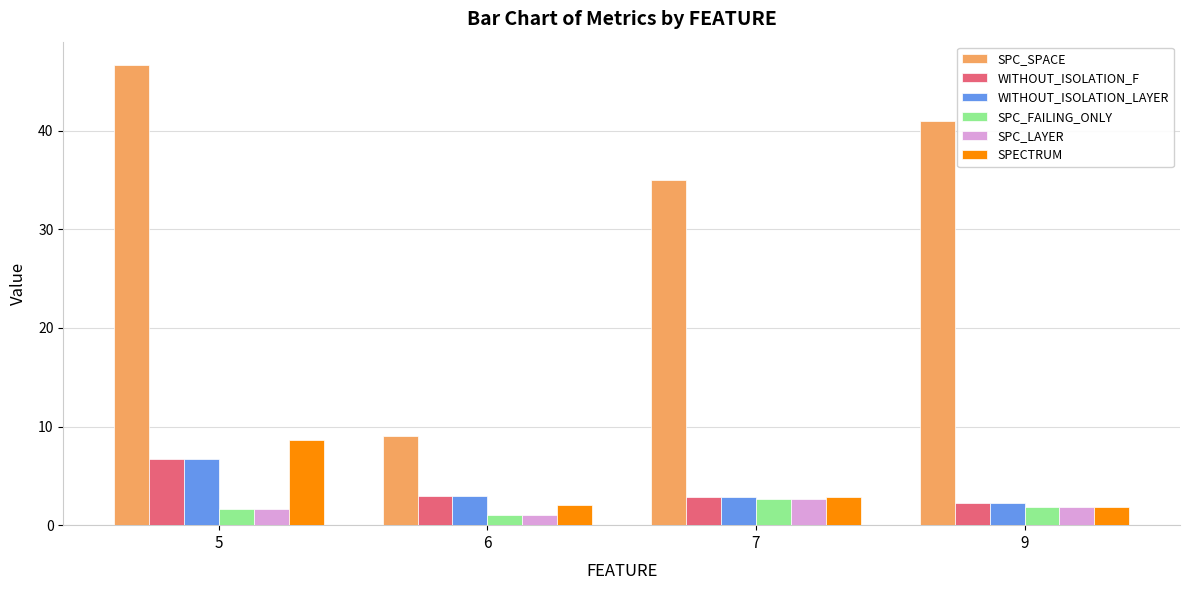

How many bars are there in each group?

6